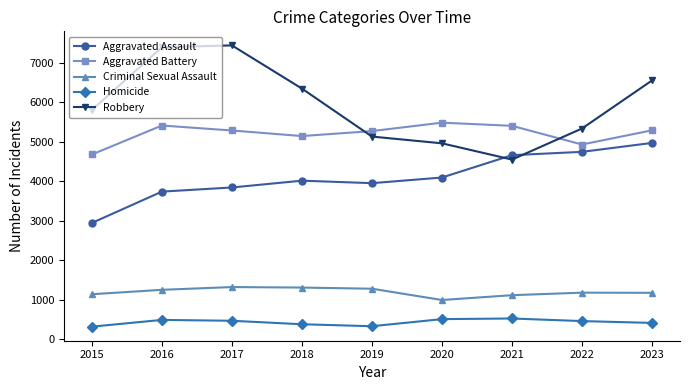

Which series has the largest range (max minus min)?

Robbery